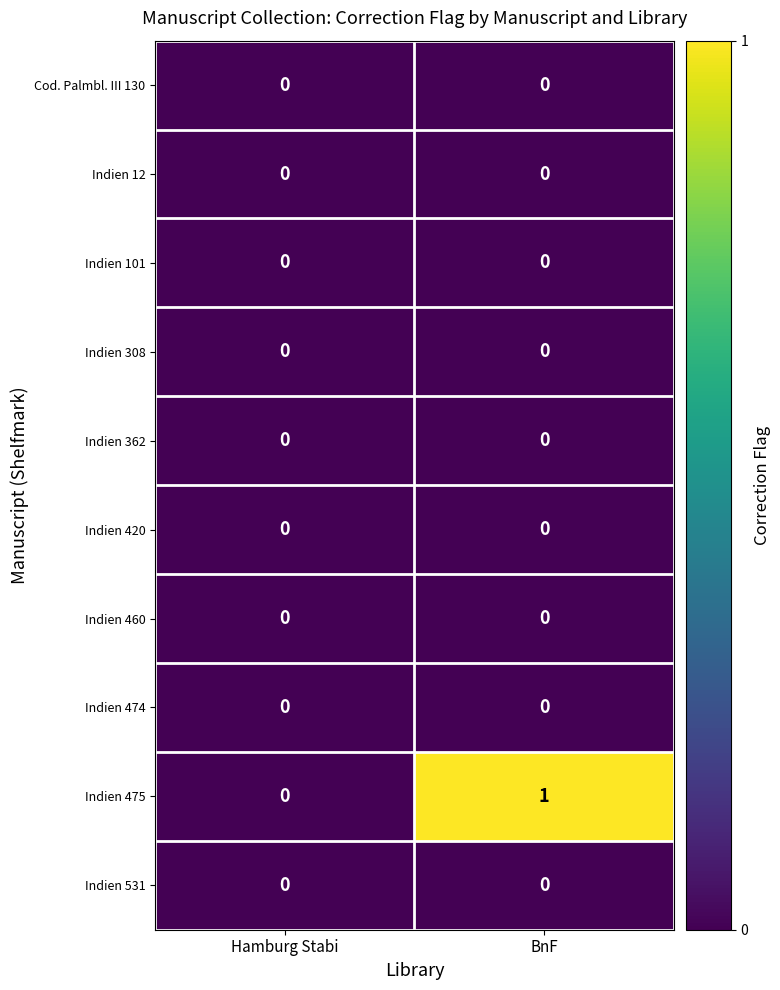

Reading left to right, transcribe all the data shown in this chart.

Cod. Palmbl. III 130: Hamburg Stabi=0	BnF=0
Indien 12: Hamburg Stabi=0	BnF=0
Indien 101: Hamburg Stabi=0	BnF=0
Indien 308: Hamburg Stabi=0	BnF=0
Indien 362: Hamburg Stabi=0	BnF=0
Indien 420: Hamburg Stabi=0	BnF=0
Indien 460: Hamburg Stabi=0	BnF=0
Indien 474: Hamburg Stabi=0	BnF=0
Indien 475: Hamburg Stabi=0	BnF=1
Indien 531: Hamburg Stabi=0	BnF=0